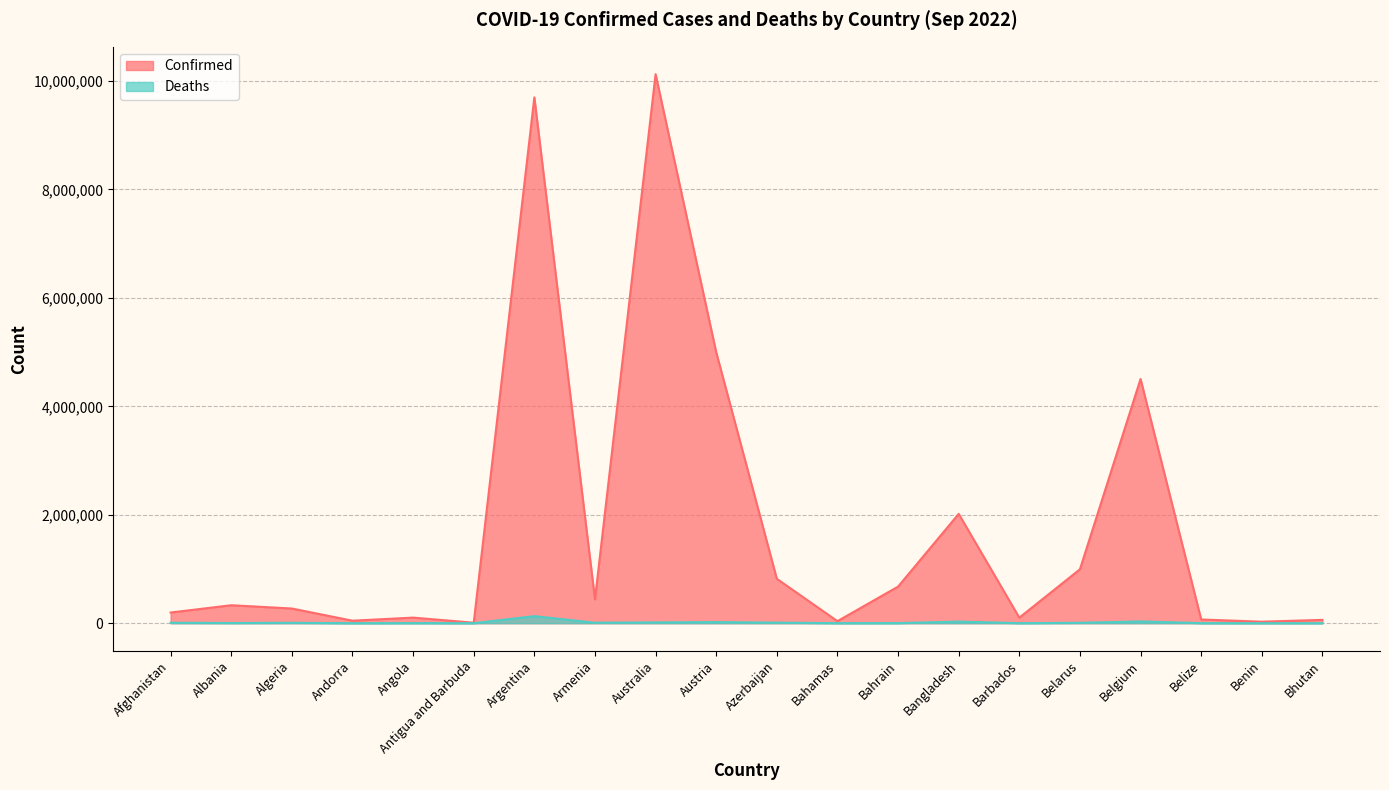

What value does the Deaths series have at Bahamas, to the nearest 50?

800